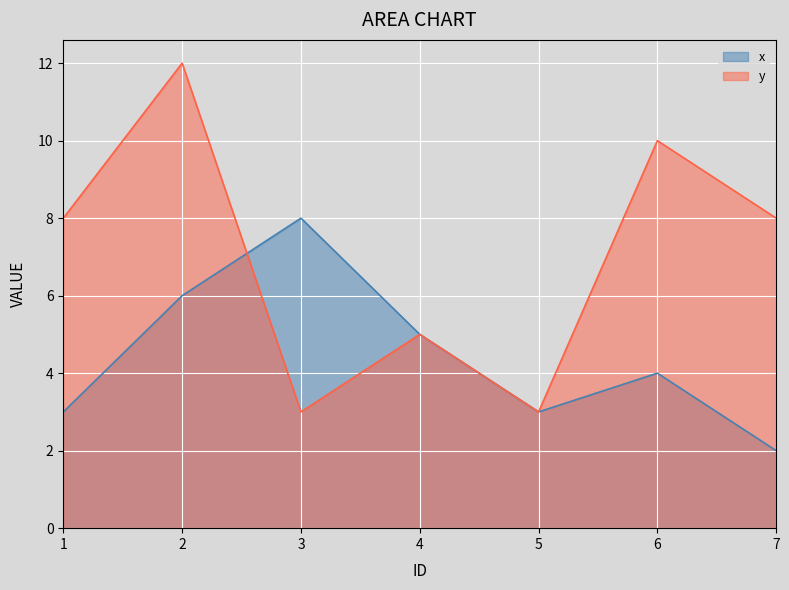

What is the minimum value for x?

2